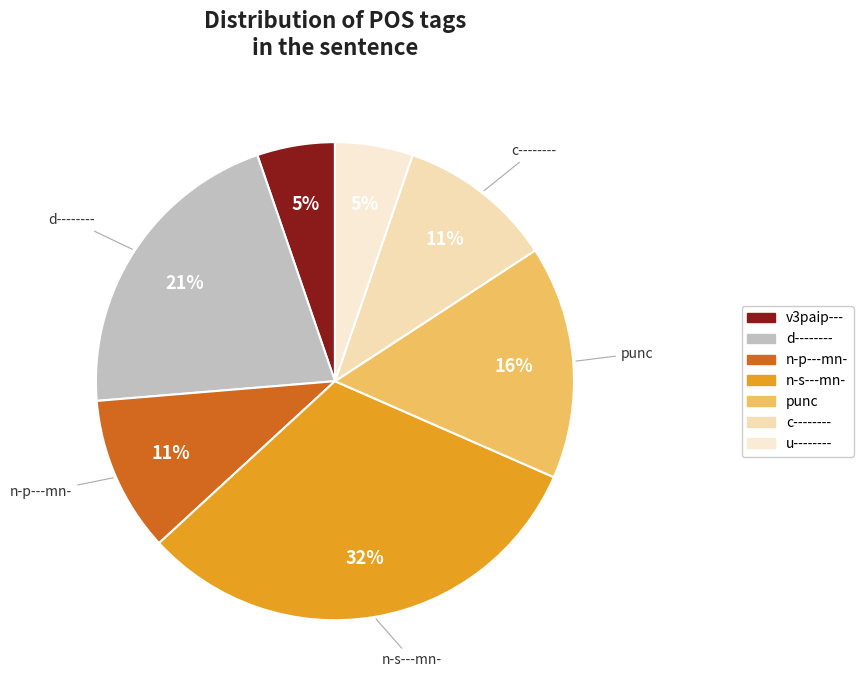

Does punc represent more than half of the total?

No